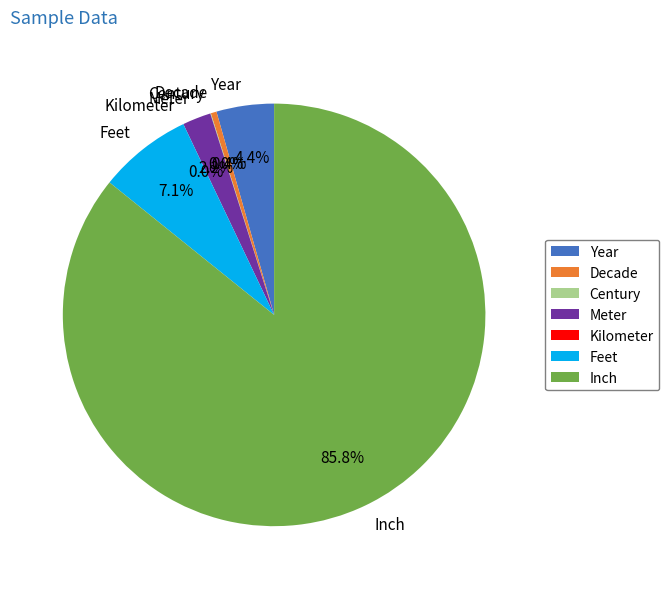

Is there a majority slice in this chart?

Yes